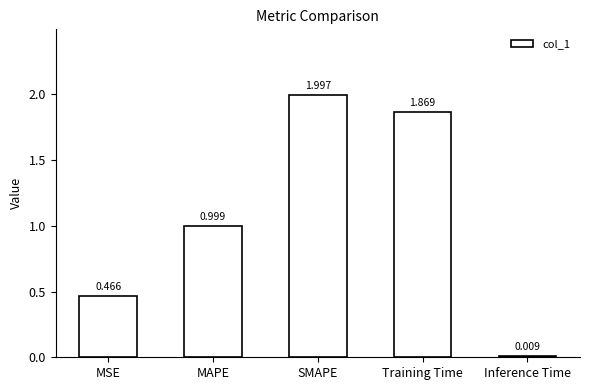

Between Inference Time and MAPE, which is larger?

MAPE